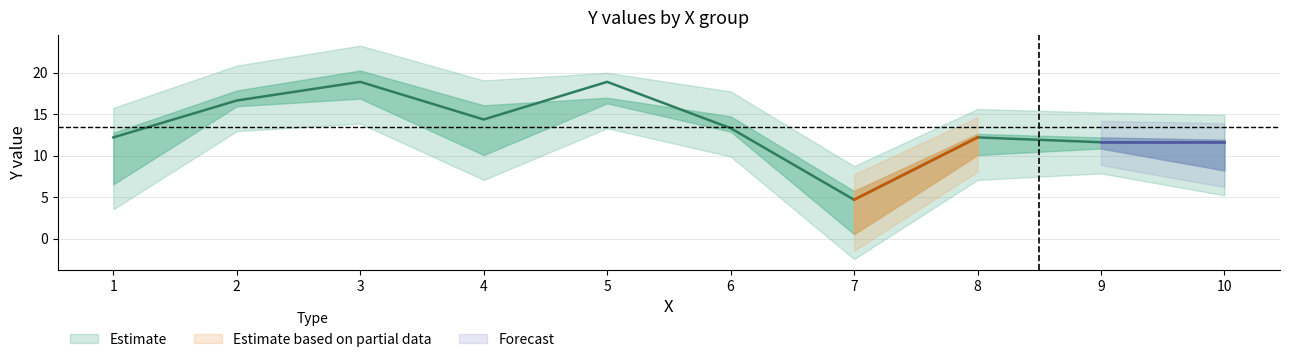

Where do y_mid and y_max first cross each other?

4 and 5